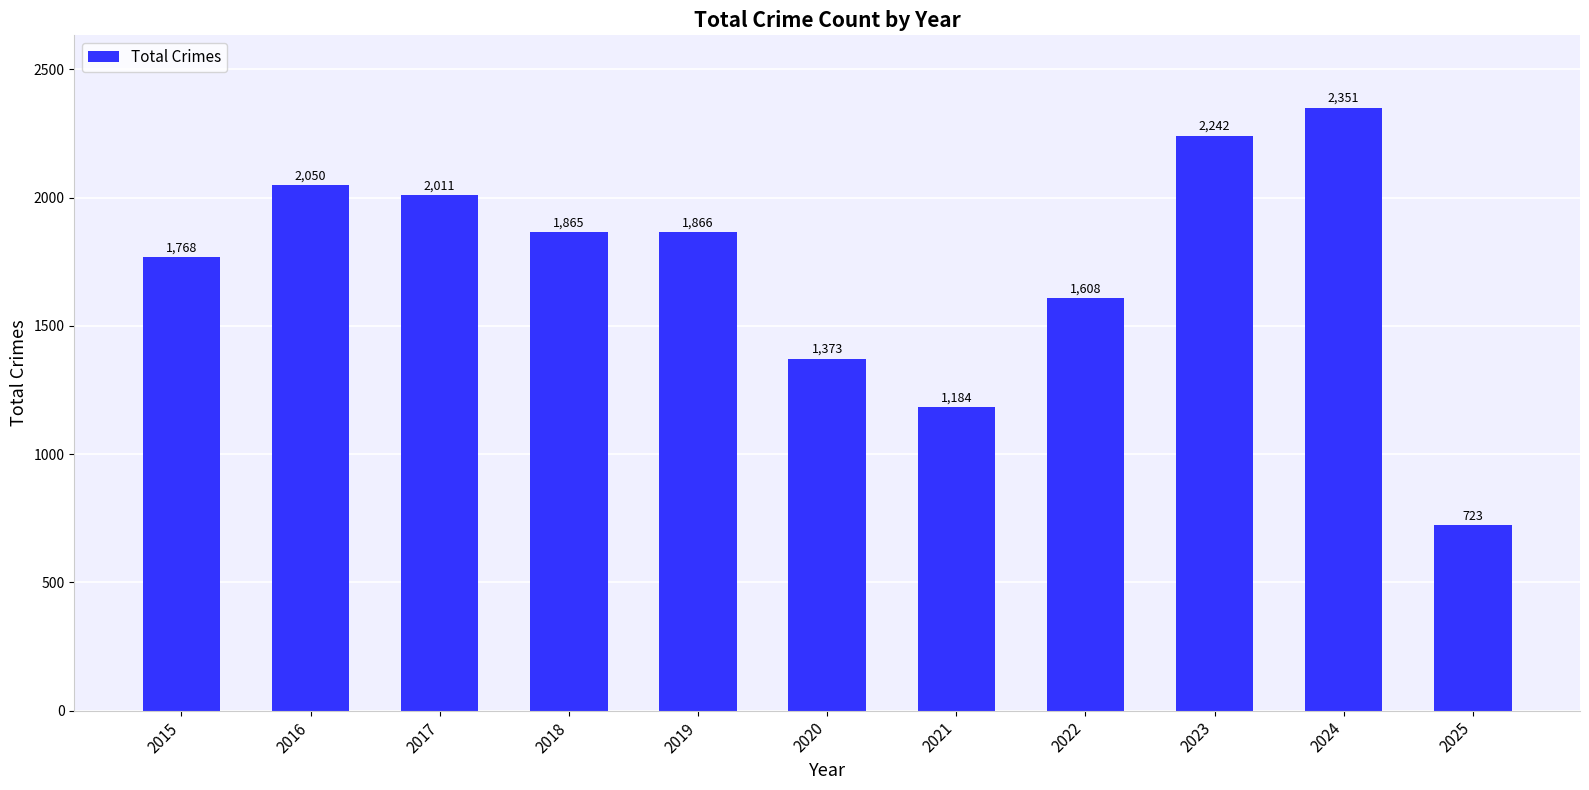

True or false: the data shows 952 at 2020.

False